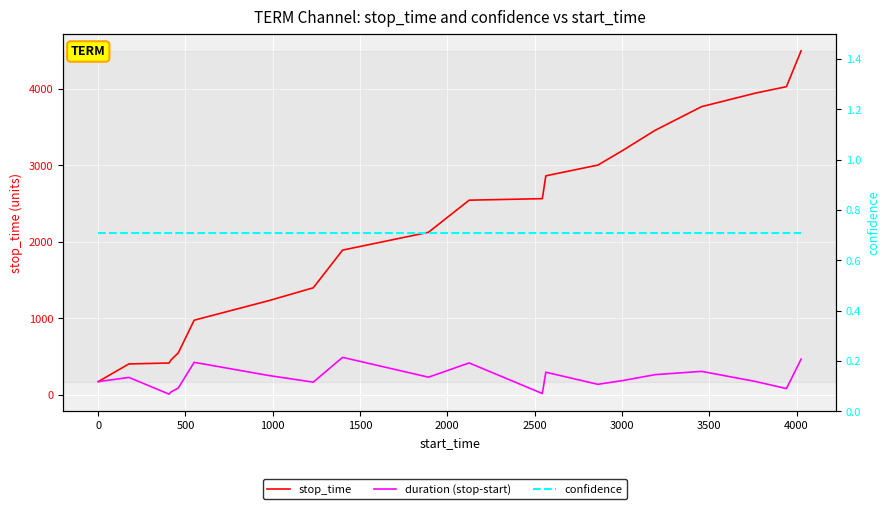

Reading right to left, list all the values displayed in this chart.

stop_time: 4493.0	4025.0	3941.0	3764.0	3455.0	3189.0	3001.0	2861.0	2563.0	2543.0	2124.0	1891.0	1399.0	1231.0	976.0	549.0	458.0	417.0	405.0	175.0
duration (stop-start): 467.0	83.0	176.0	308.0	265.0	187.0	139.0	297.0	19.0	418.0	232.0	491.0	167.0	254.0	426.0	90.0	40.0	11.0	229.0	174.0
confidence: 0.7	0.7	0.7	0.7	0.7	0.7	0.7	0.7	0.7	0.7	0.7	0.7	0.7	0.7	0.7	0.7	0.7	0.7	0.7	0.7